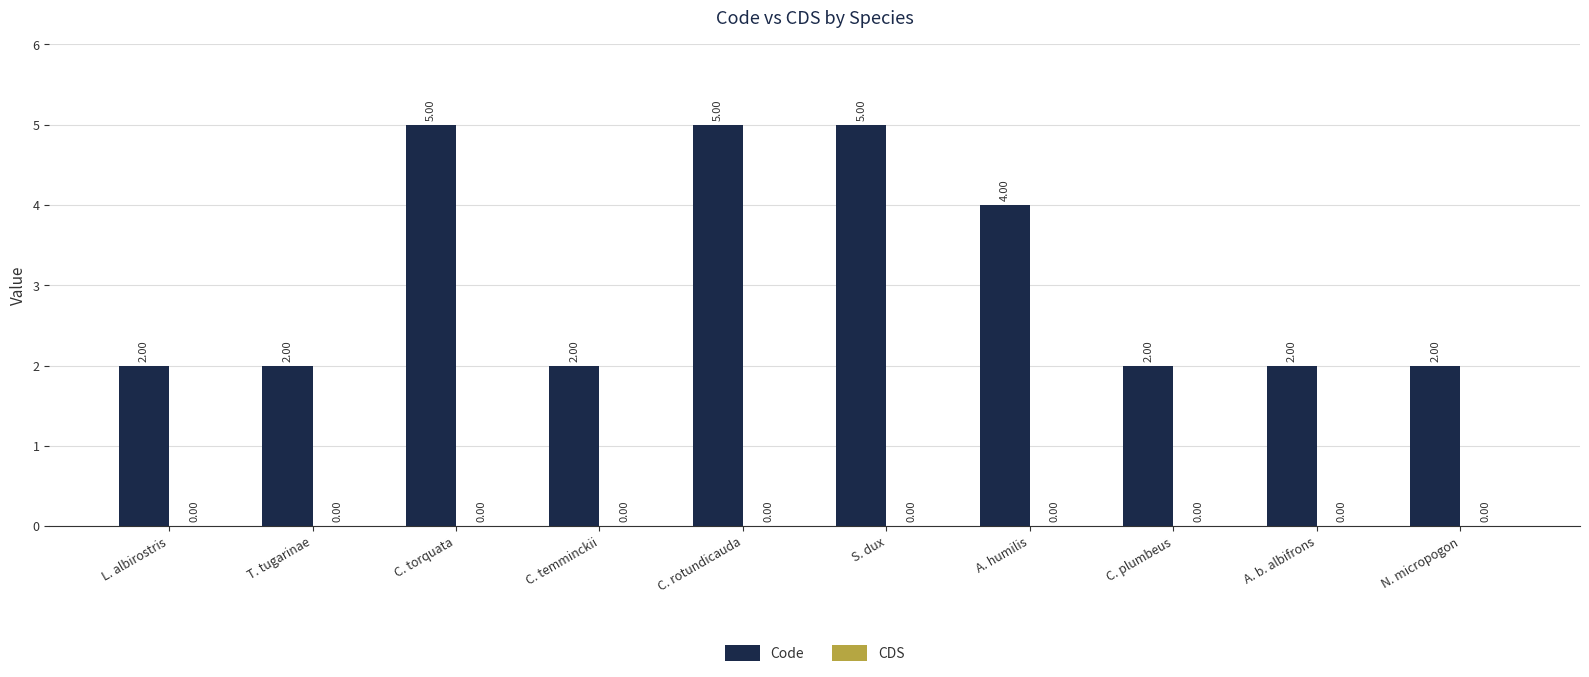

What is the average value?

3